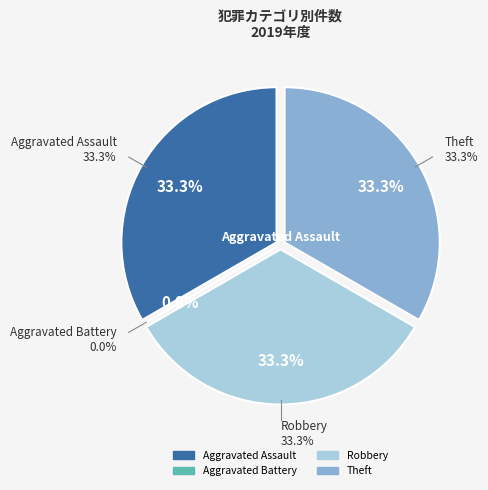

Between Robbery and Theft, which is larger?

Robbery